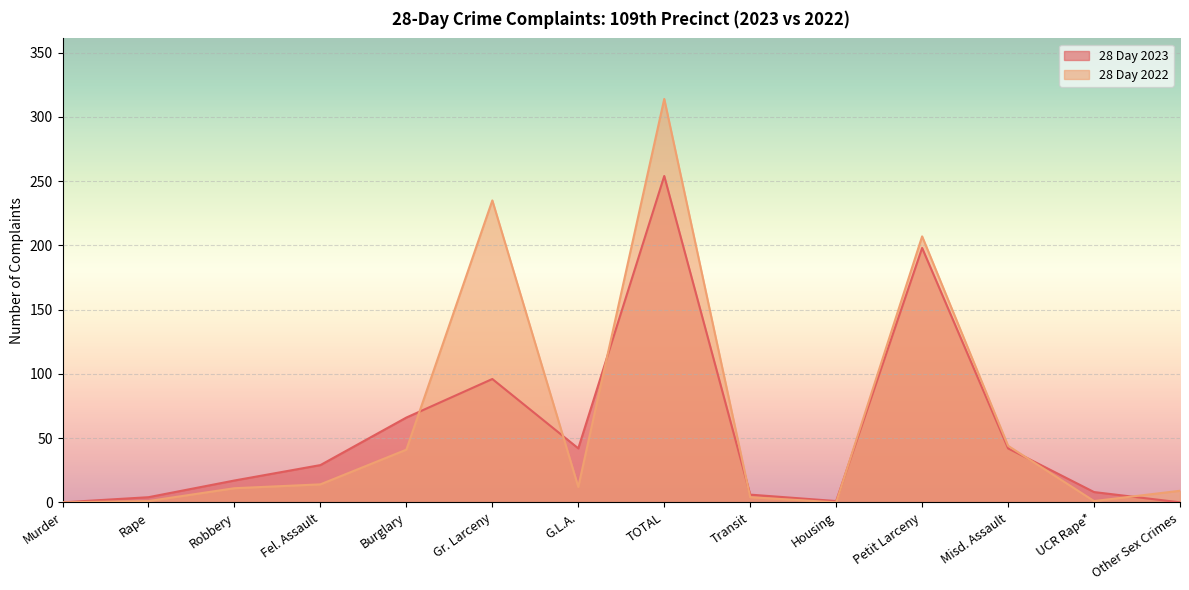

Rank the series at Gr. Larceny from highest to lowest value.

28 Day 2022, 28 Day 2023